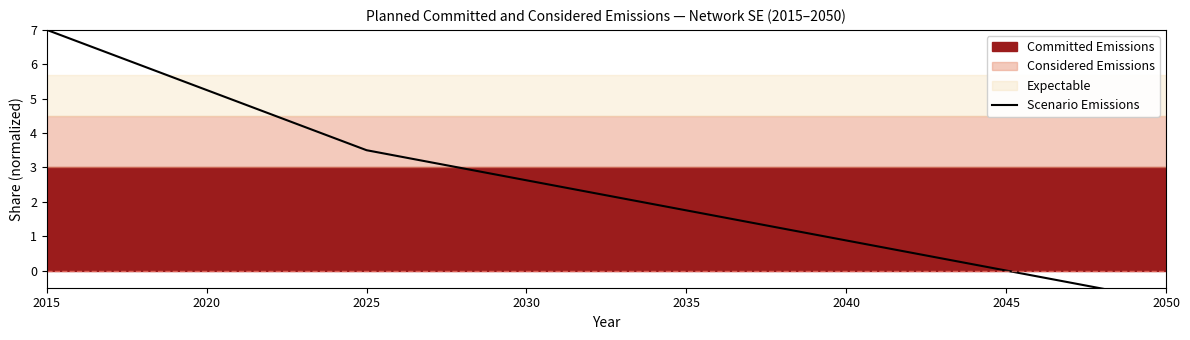

How many lines are shown in the chart?

1